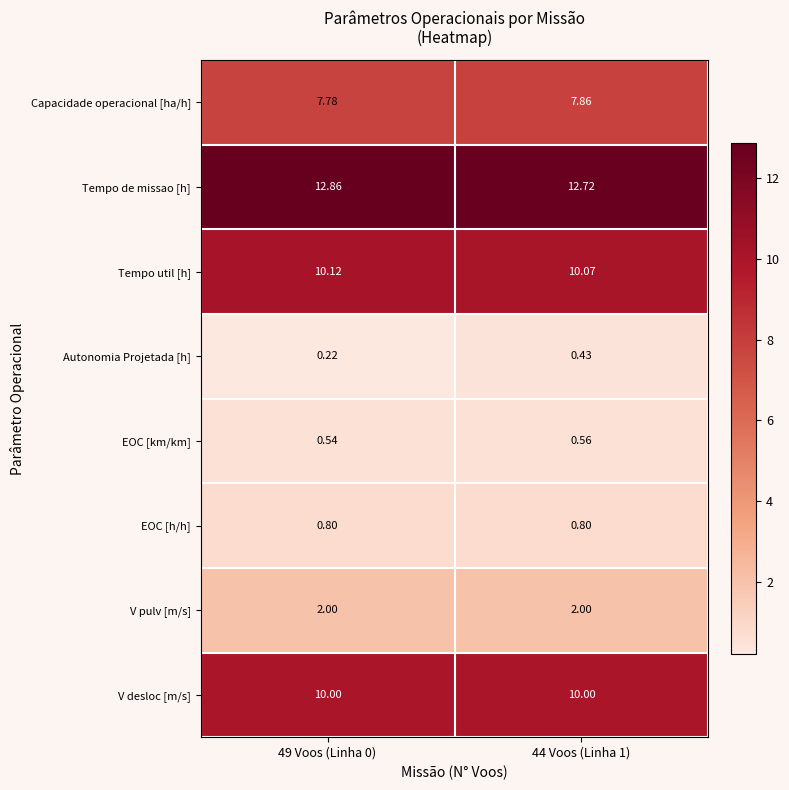

At how many categories does at least one series exceed 11?

2